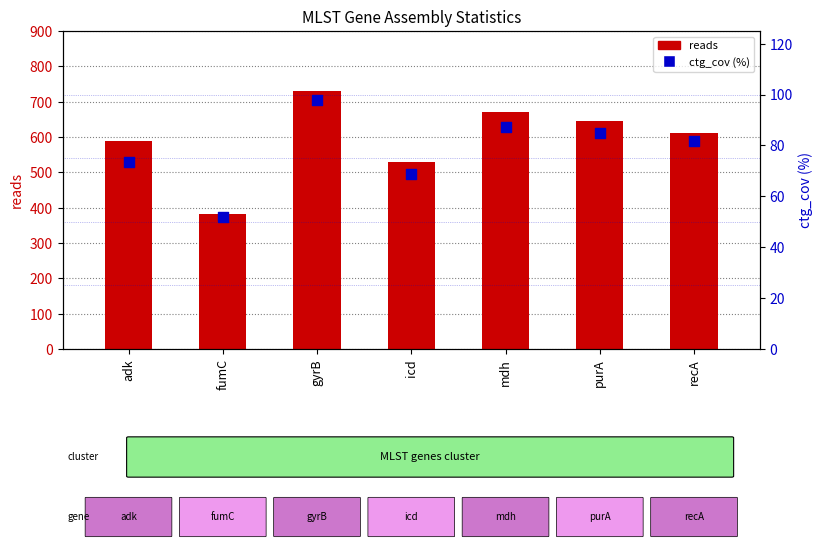

Which series has the largest total across all categories?

reads